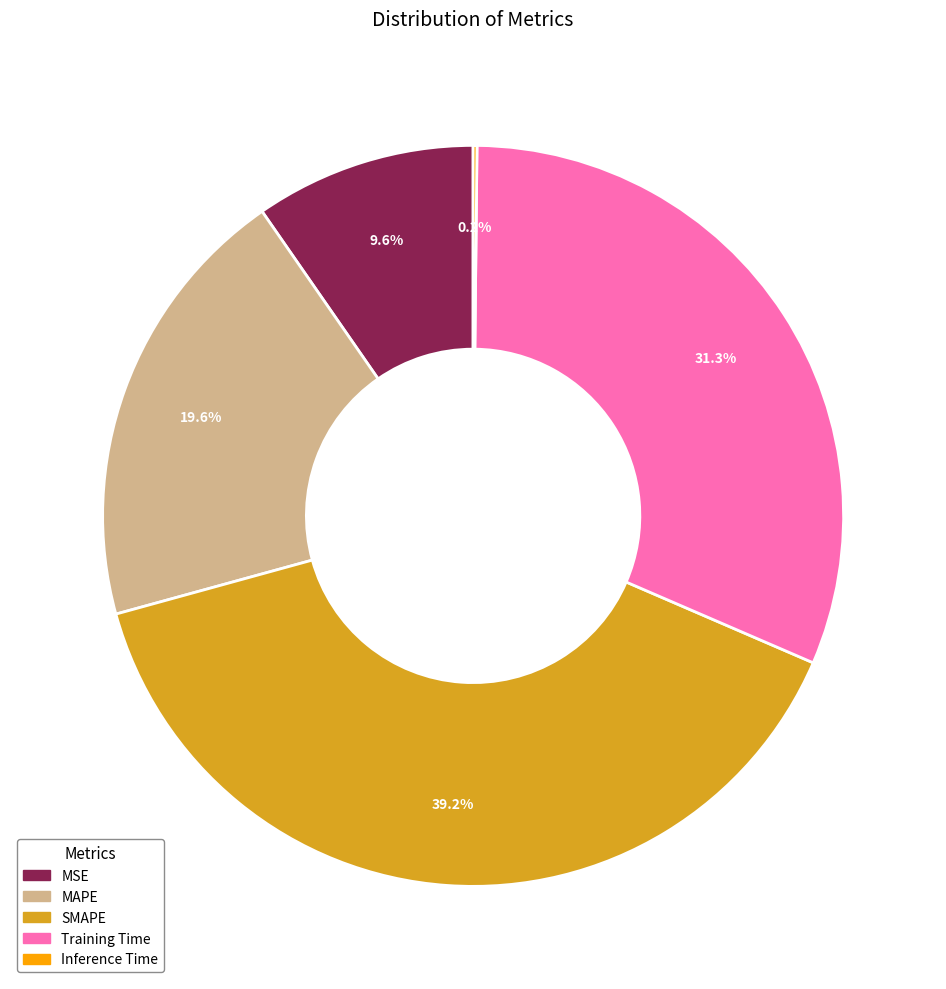

Which has a higher value, MAPE or Training Time?

Training Time